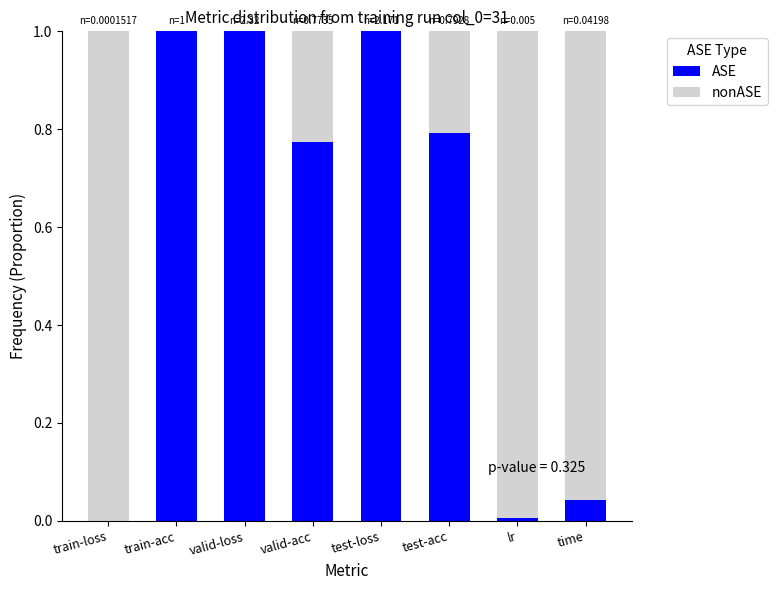

The ASE series shows 1.0 at train-acc. True or false?

True